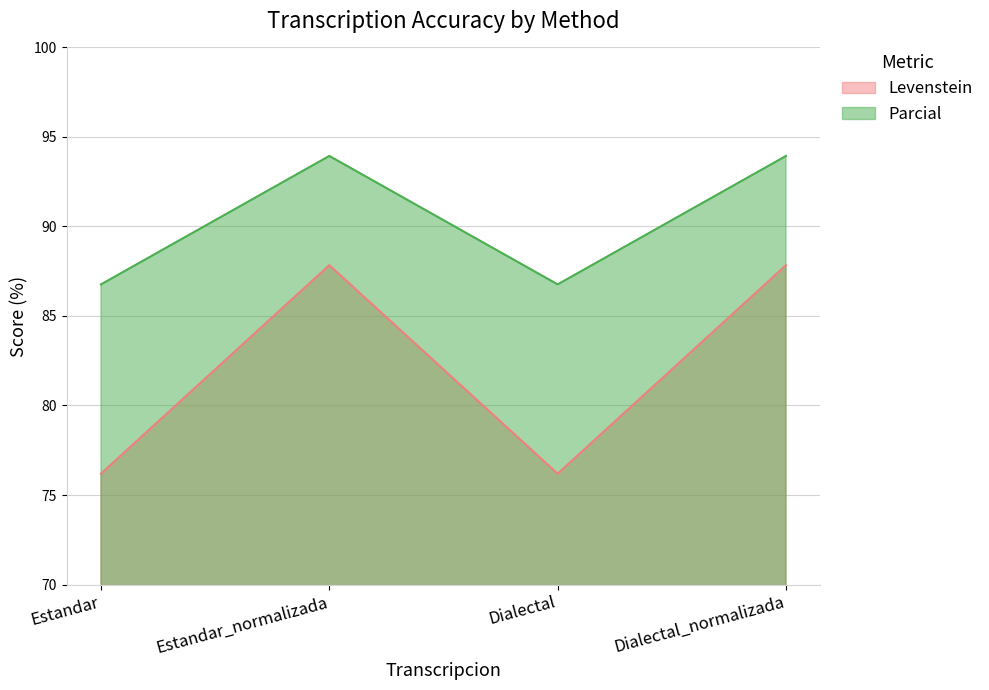

List the series in order of their peak value, highest first.

Parcial, Levenstein